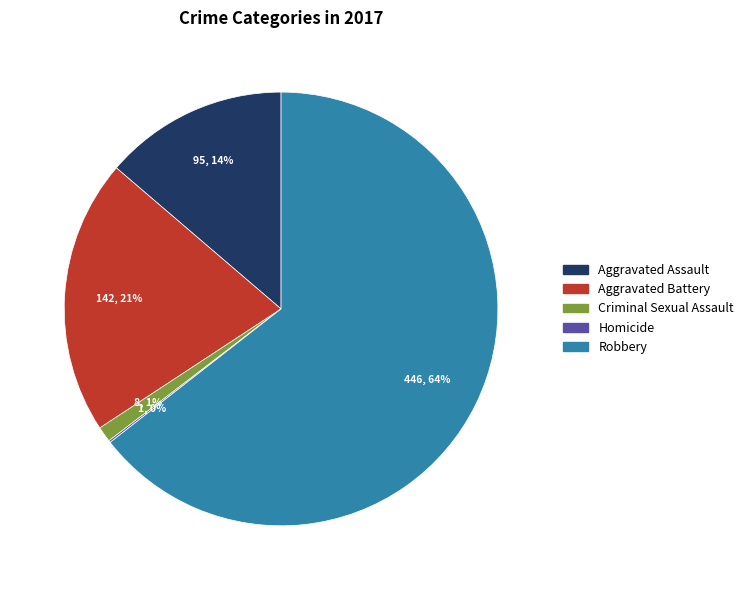

Which category has the biggest portion of the pie?

Robbery